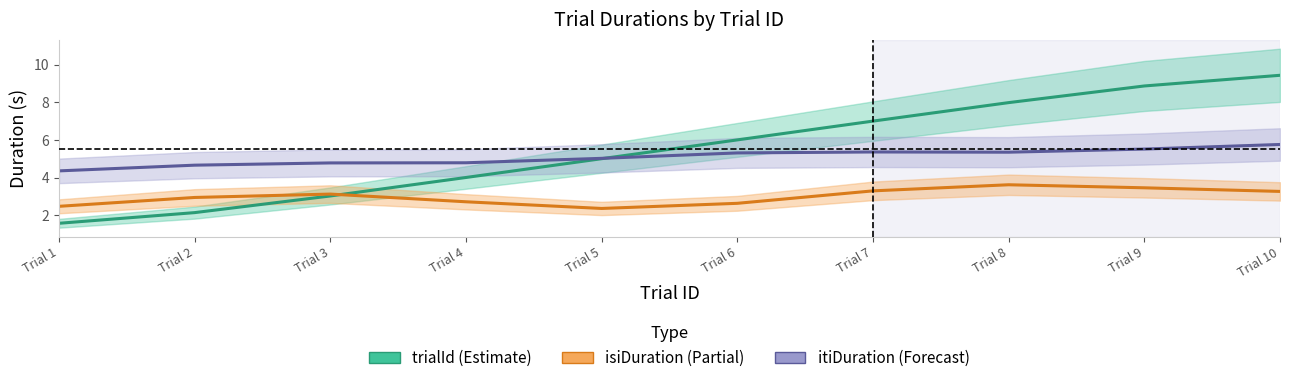

At which category is the sum across all series the highest?

Trial 10